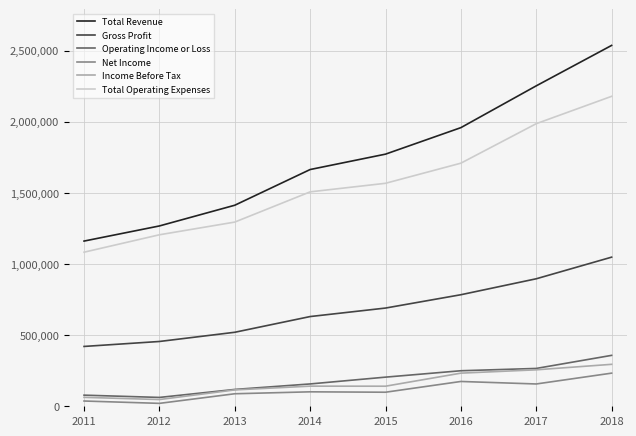

What is the greatest value displayed?

2536600